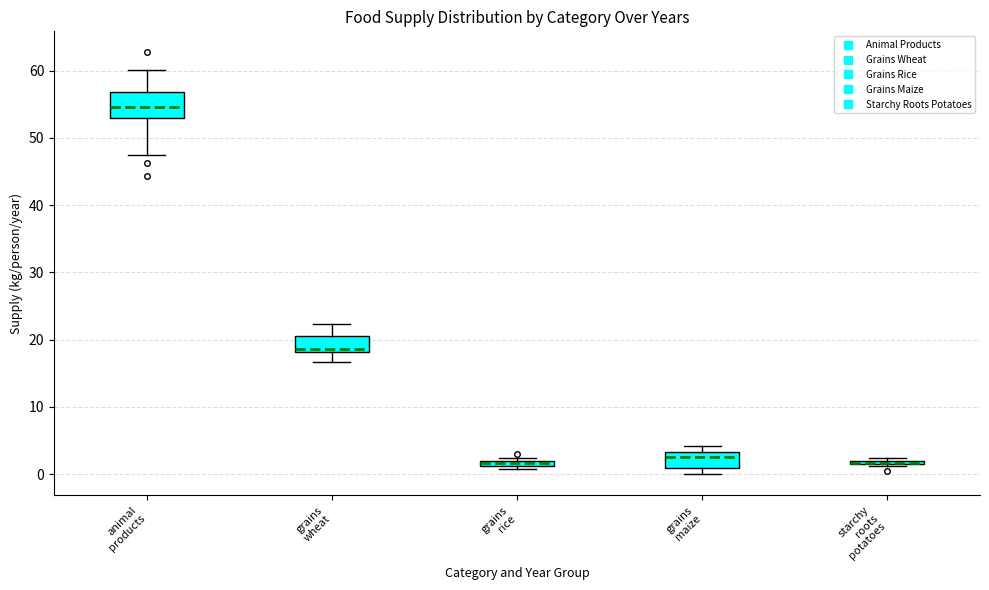

Where is the upper edge of the box for grains rice on the y-axis? The values are not printed on the chart, so give them approximately, as read against the axis.

2